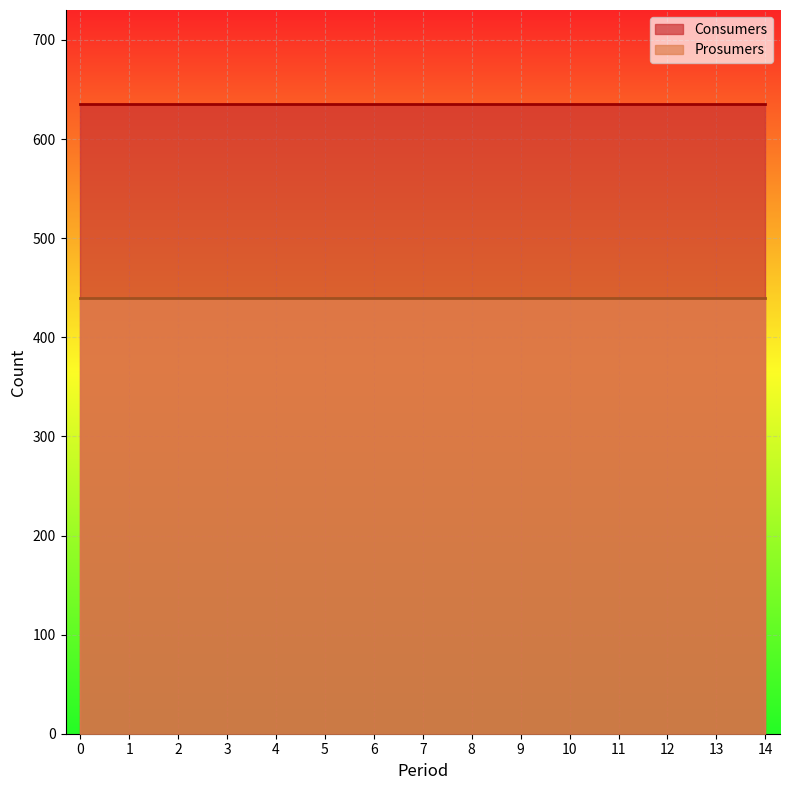

At how many categories does at least one series exceed 615?

15